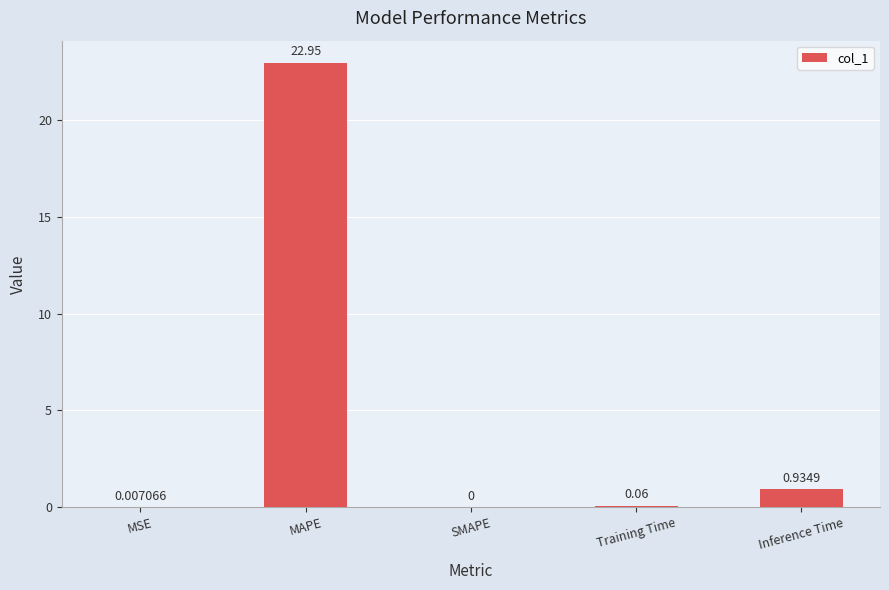

What is the change in value from MSE to MAPE?

+22.9